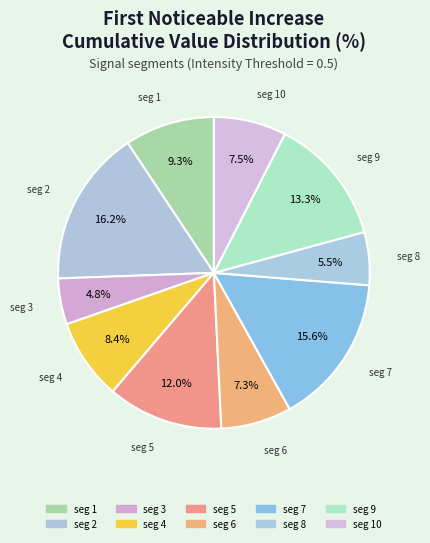

Is there a majority slice in this chart?

No